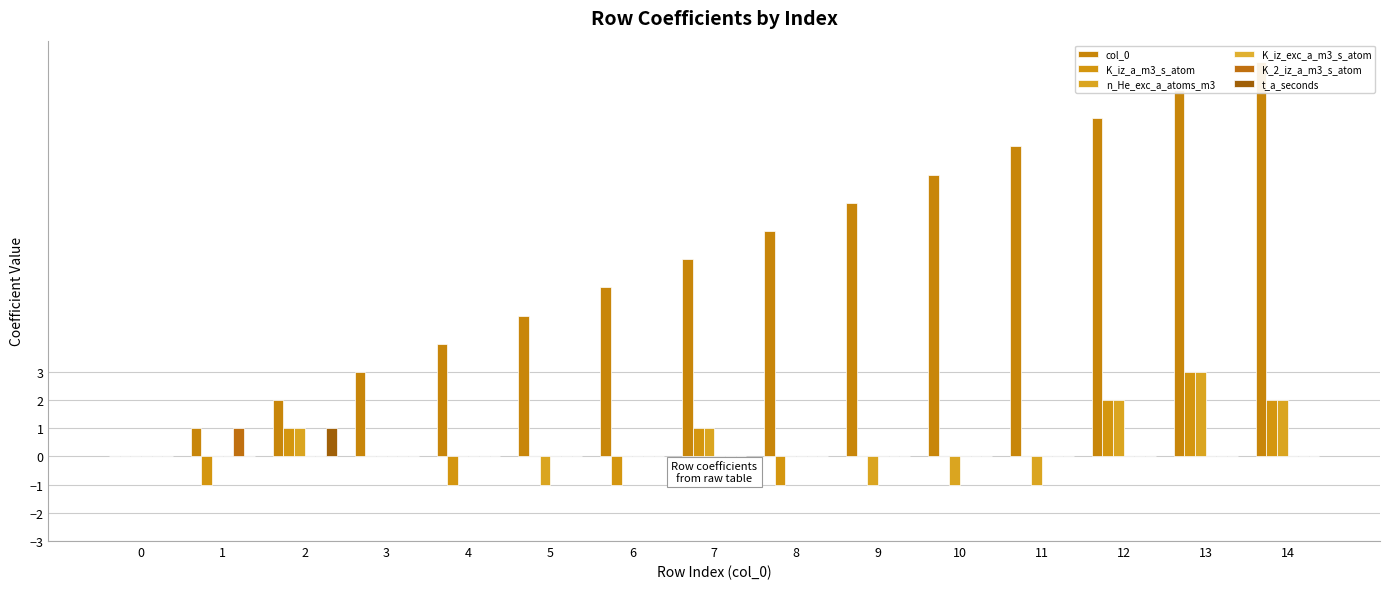

How many groups of bars are there?

15